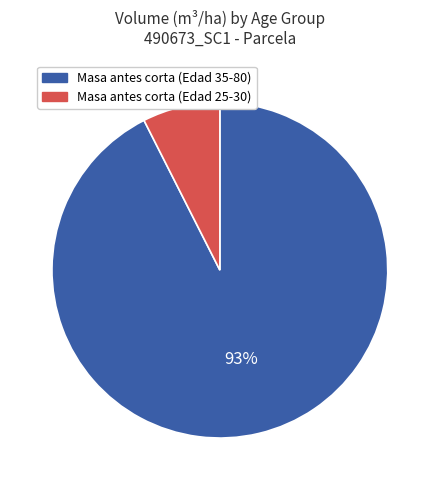

What percentage is the Masa antes corta (Edad 35-80) slice, to the nearest percent?

93%